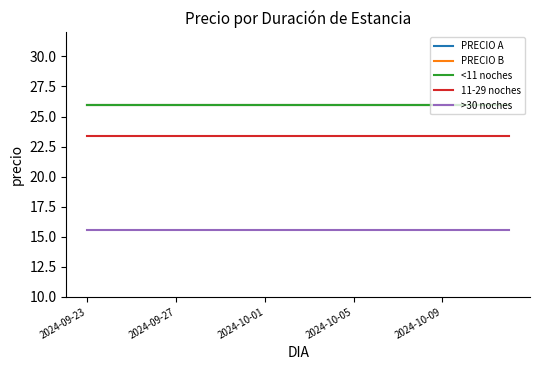

Does the chart have visible grid lines?

No